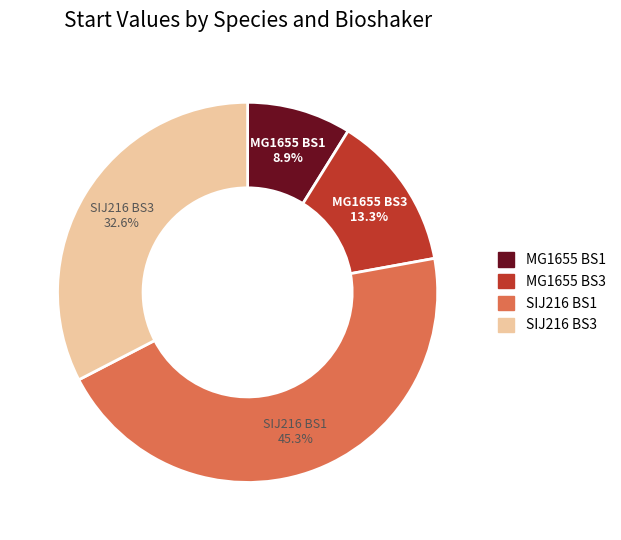

Between SIJ216 BS1 and SIJ216 BS3, which is larger?

SIJ216 BS1